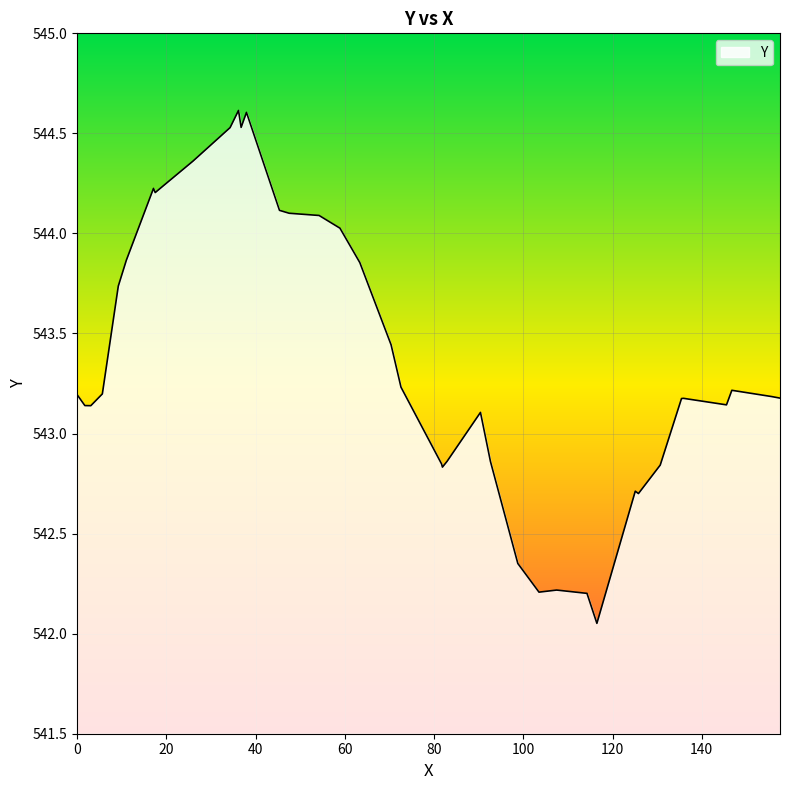

What is the greatest value displayed?

544.6